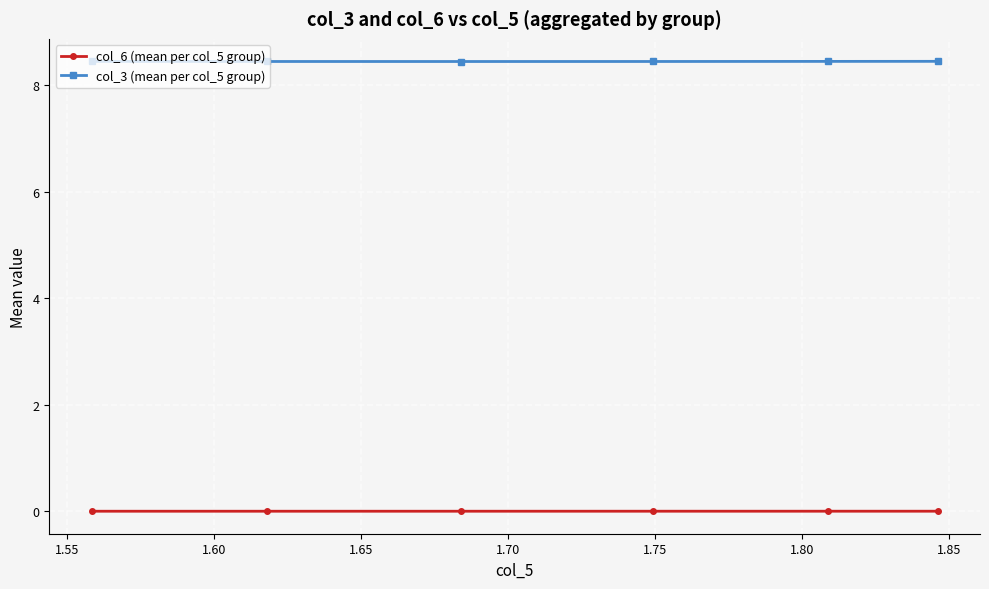

In col_3 (mean per col_5 group), how many points are lower than both neighbors (excluding endpoints)?

1